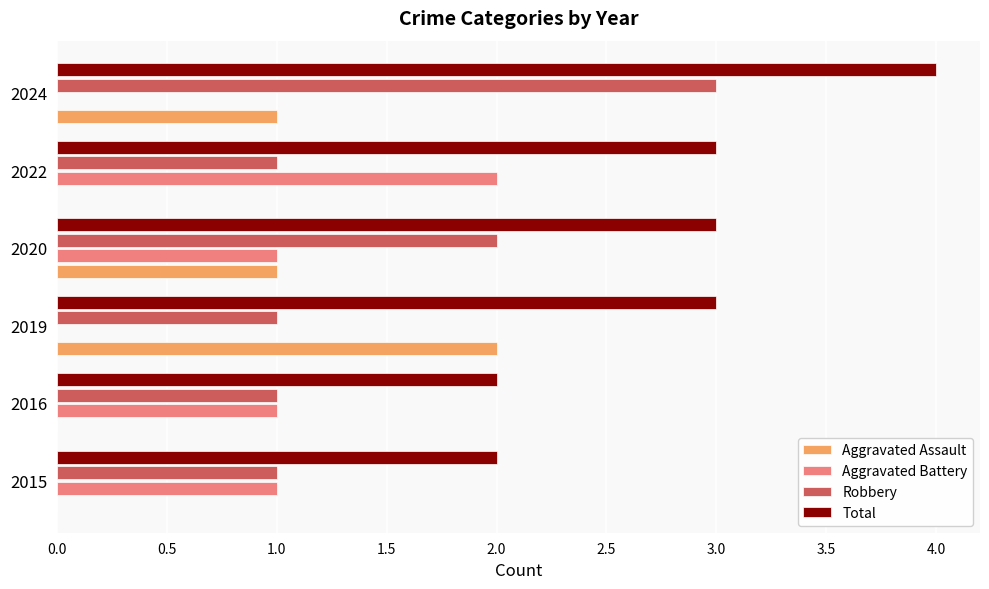

What are all the series names shown in the legend?

Aggravated Assault, Aggravated Battery, Robbery, Total